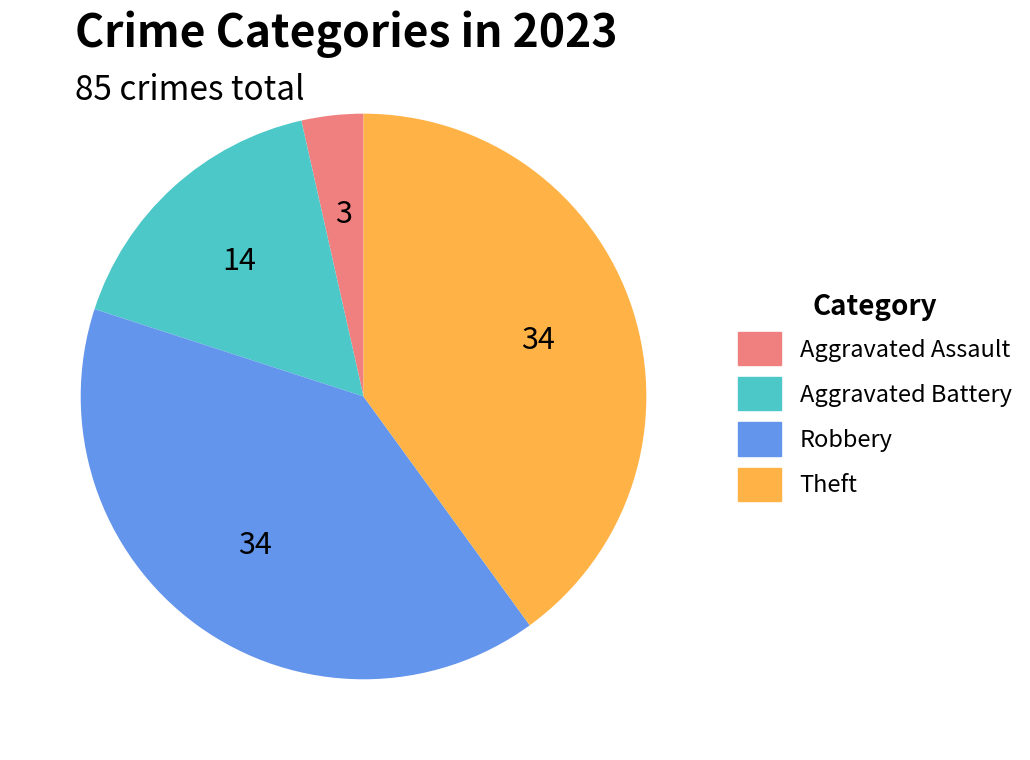

Is there any slice that represents more than half of the pie?

No